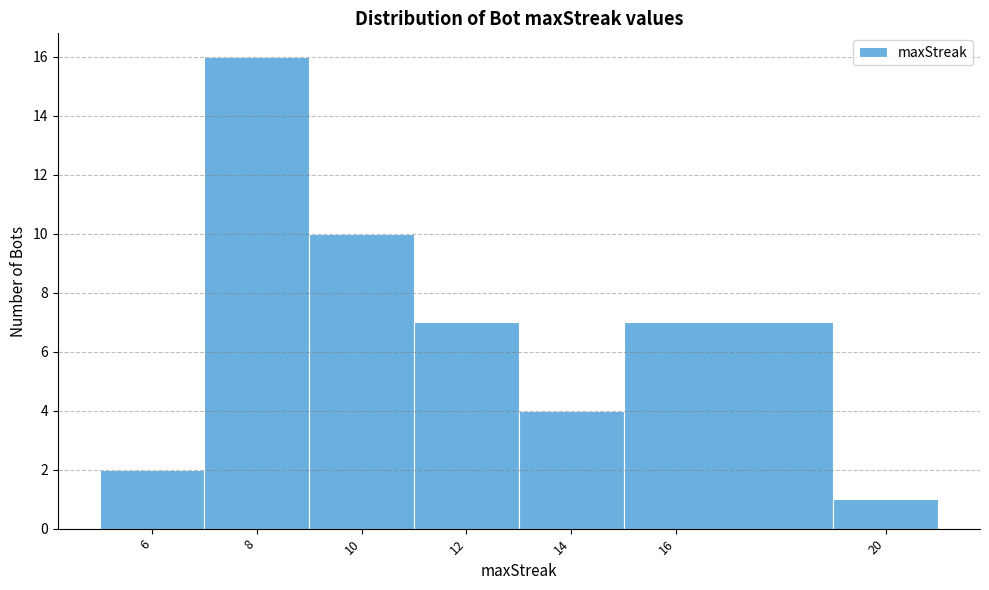

Reading left to right, list every bar in this chart as the range it spans on the x-axis followed by its height. The values are not printed on the chart, so give them approximately, as read against the axis.

5 to 7: 2
7 to 9: 16
9 to 11: 10
11 to 13: 7
13 to 15: 4
15 to 19: 7
19 to 21: 1